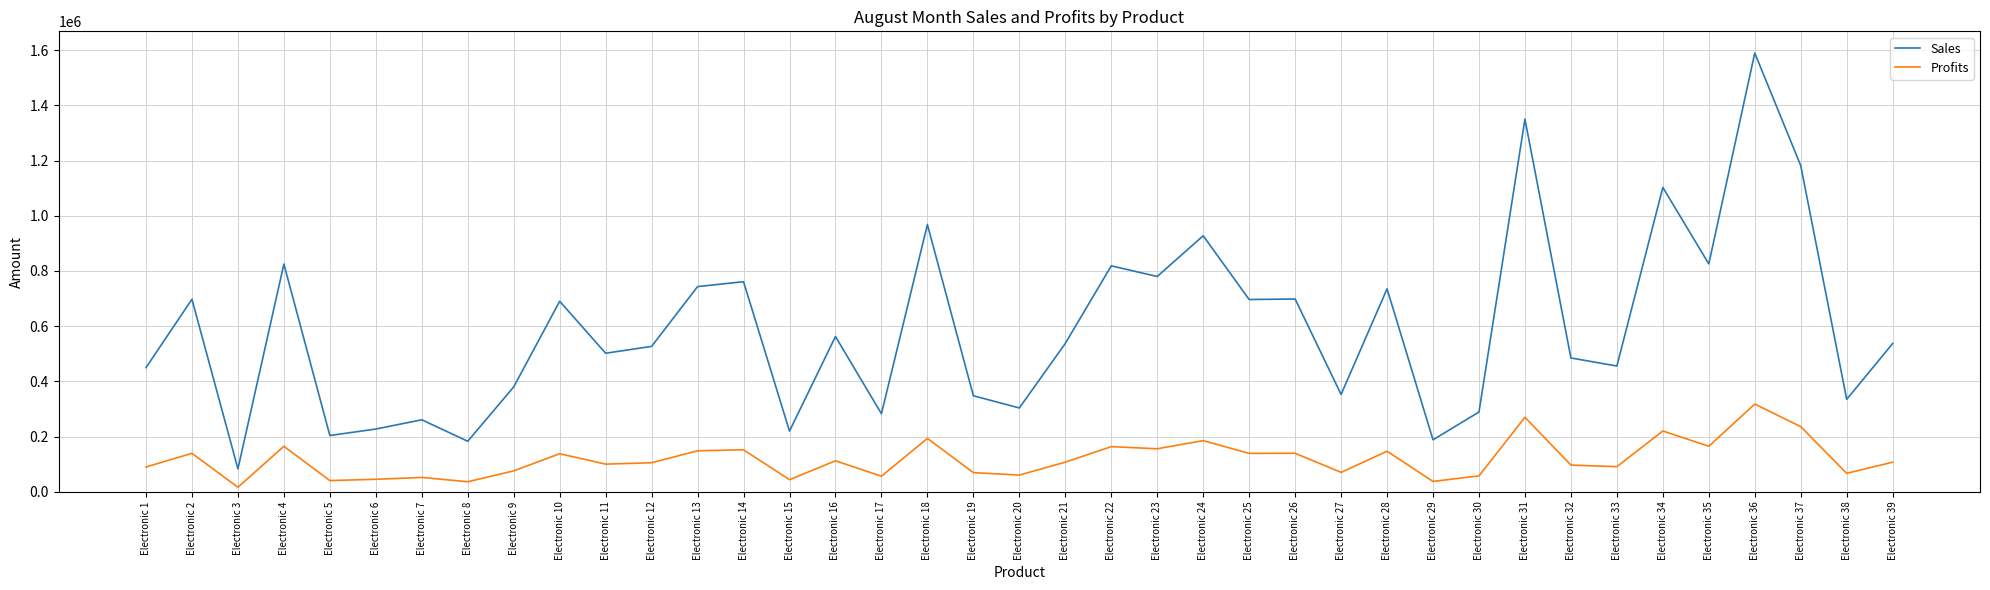

Is this an area chart (filled region under the line)?

No